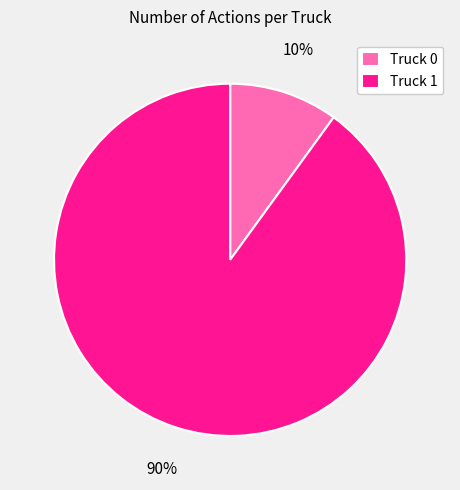

Is the sum of Truck 1 and Truck 0 greater than half?

Yes